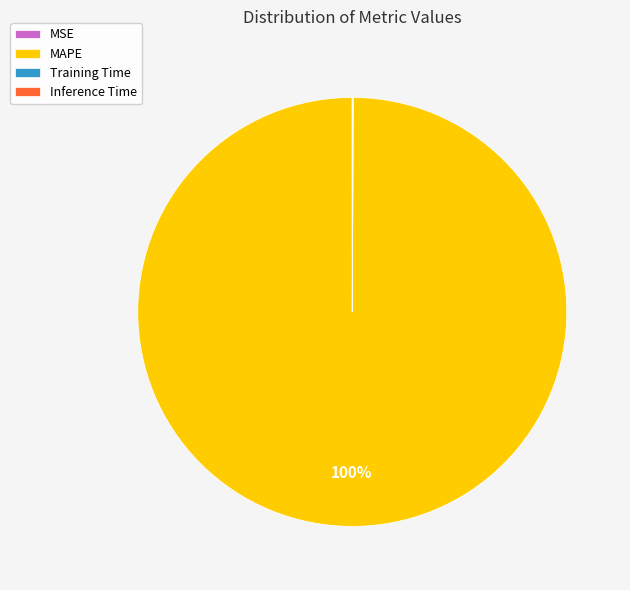

Is it true that MAPE is 100% of the pie?

True